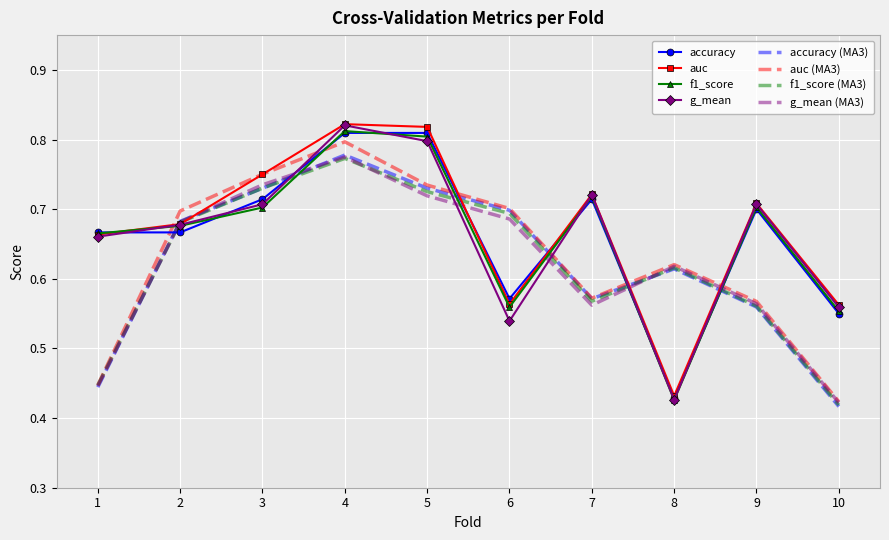

Between which two adjacent categories do accuracy (MA3) and accuracy first intersect?

1 and 2